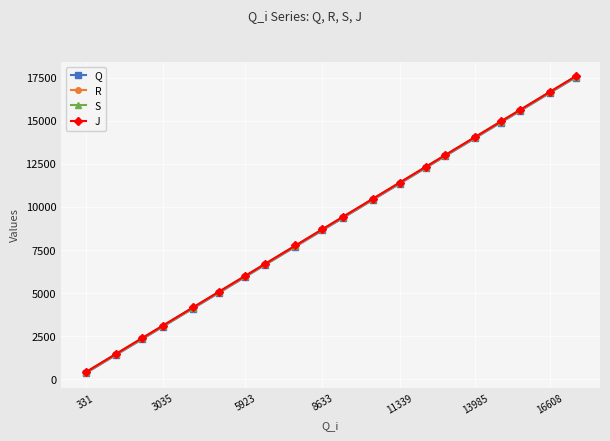

True or false: Q and S cross at least once.

False